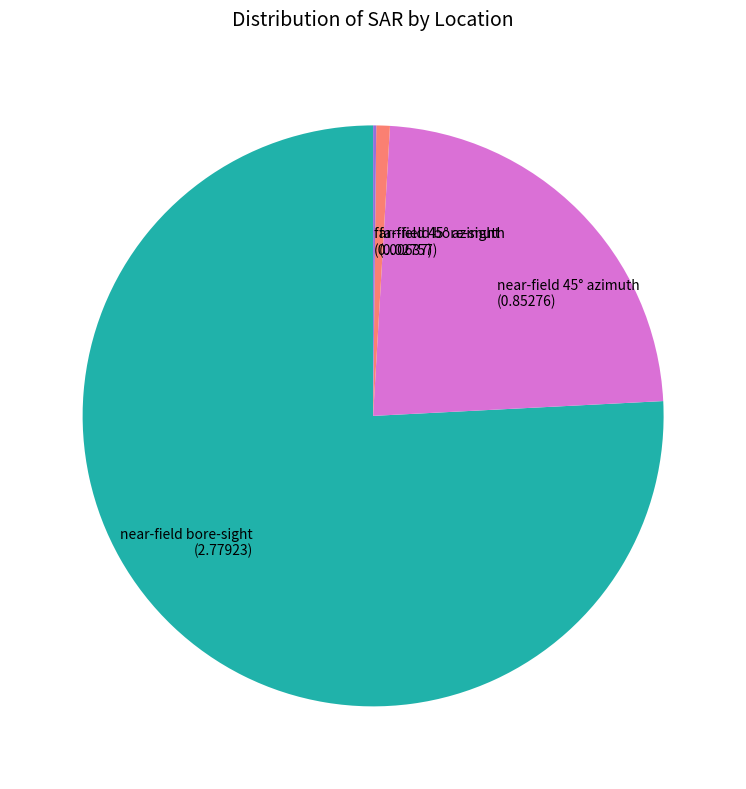

Is there any slice that represents more than half of the pie?

Yes